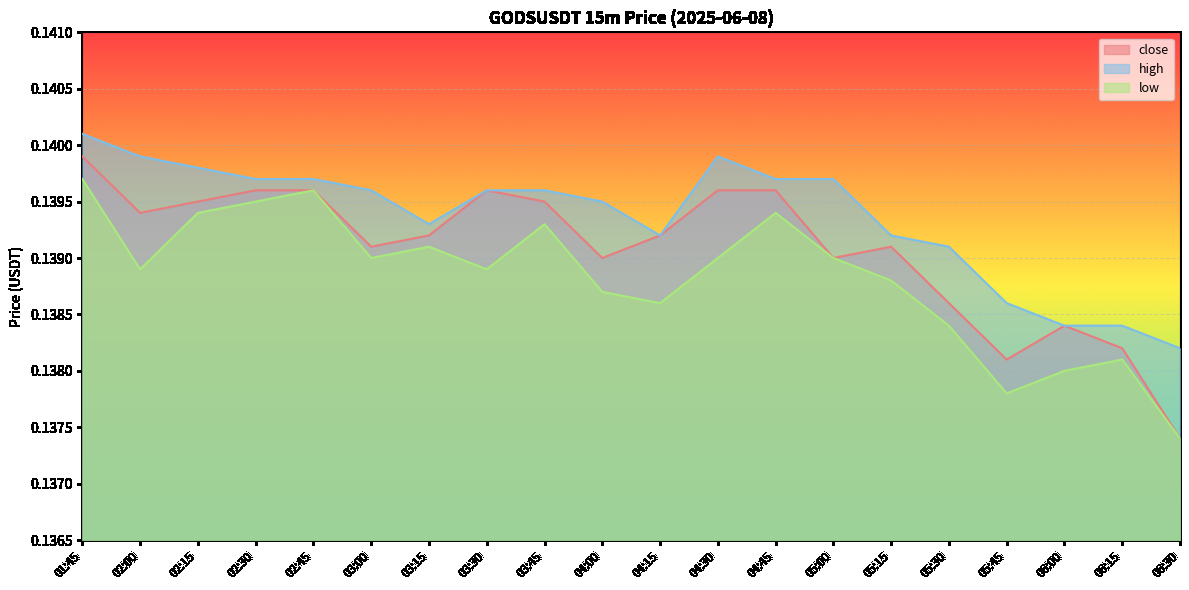

What is the label of the 11th point from the right?

04:00